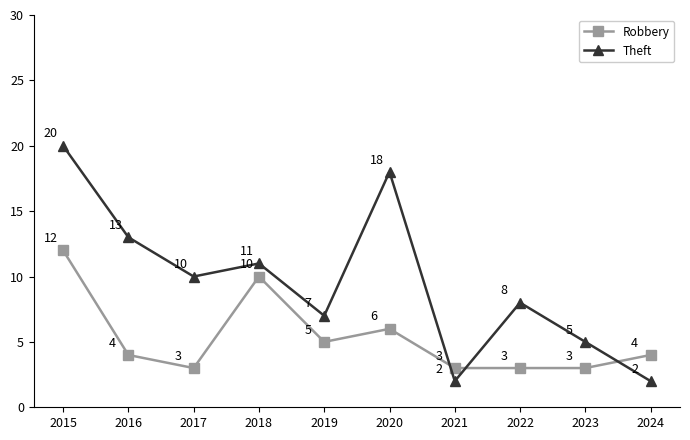

Reading left to right, extract all data points from this chart.

Robbery: 2015=12	2016=4	2017=3	2018=10	2019=5	2020=6	2021=3	2022=3	2023=3	2024=4
Theft: 2015=20	2016=13	2017=10	2018=11	2019=7	2020=18	2021=2	2022=8	2023=5	2024=2